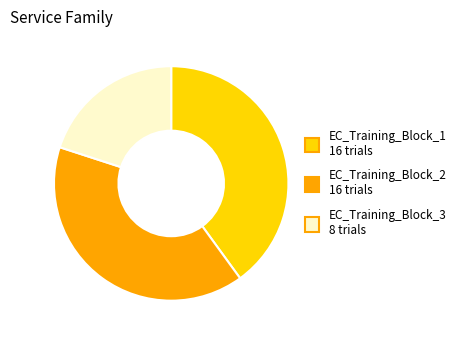

Is there any slice that represents more than half of the pie?

No